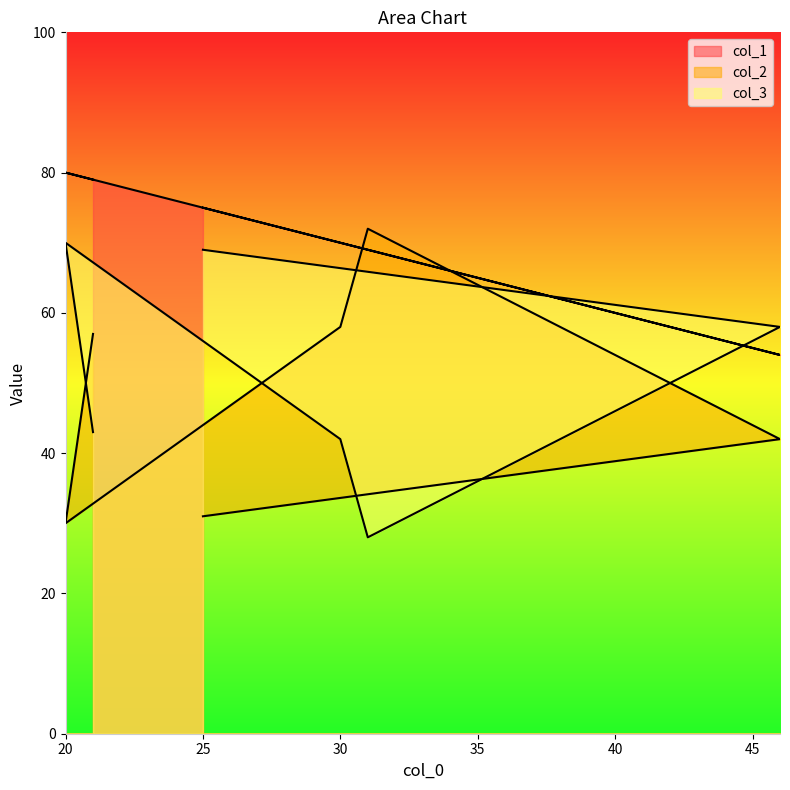

The col_1 series shows 70 at 30. True or false?

True